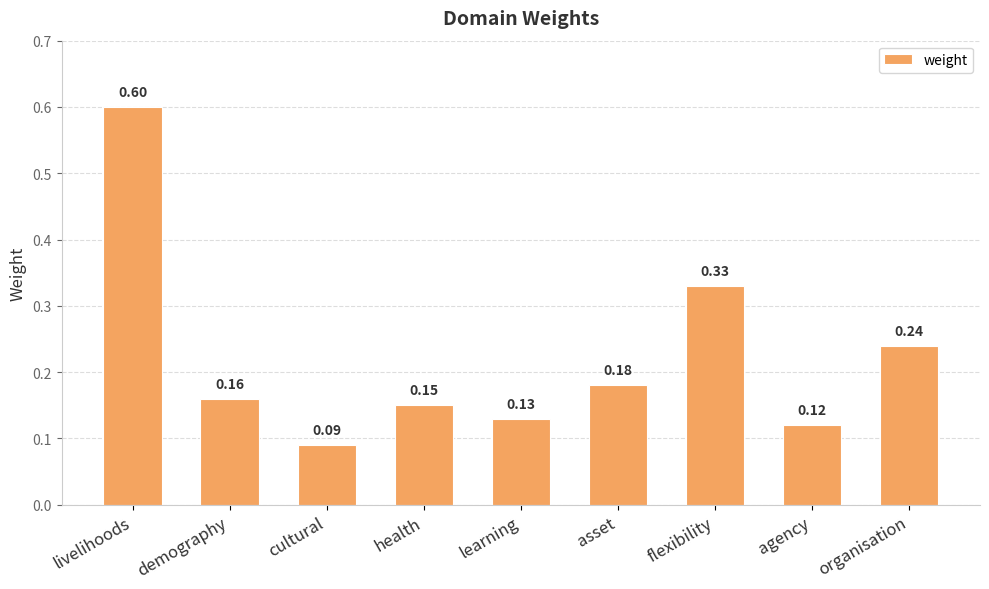

List the labels in order of value, largest first.

livelihoods, flexibility, organisation, asset, demography, health, learning, agency, cultural